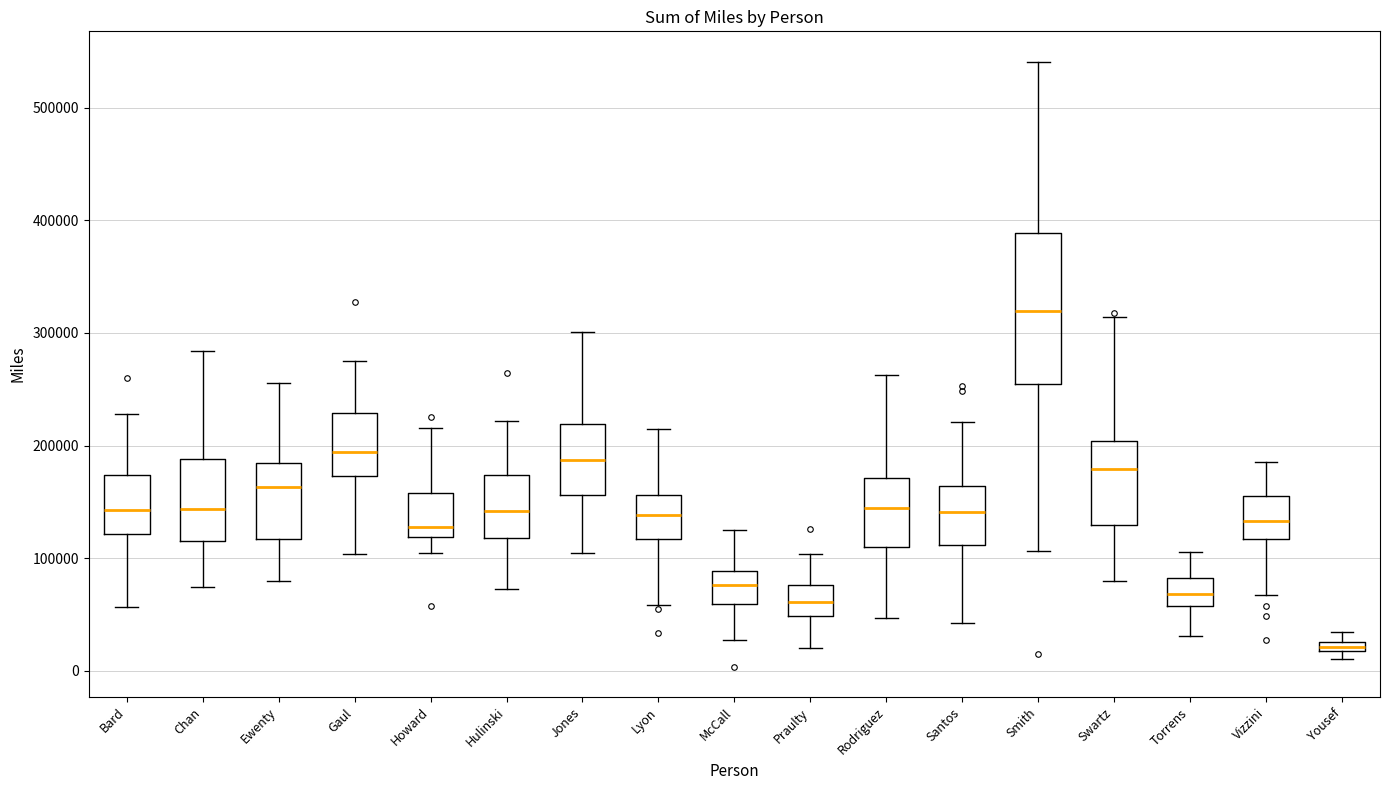

Which box's median line is the highest?

Smith